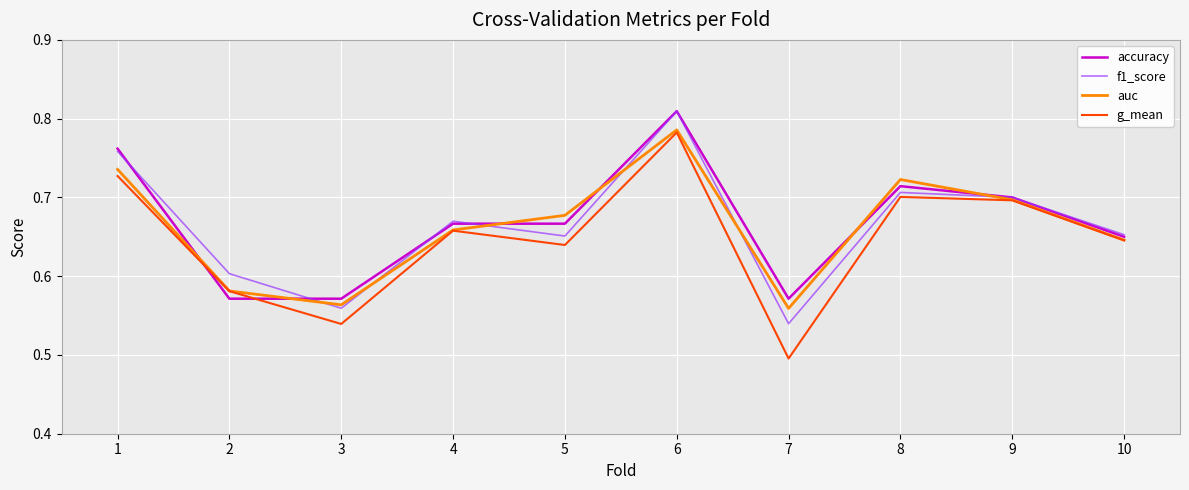

At which label is g_mean closest to 0?

7